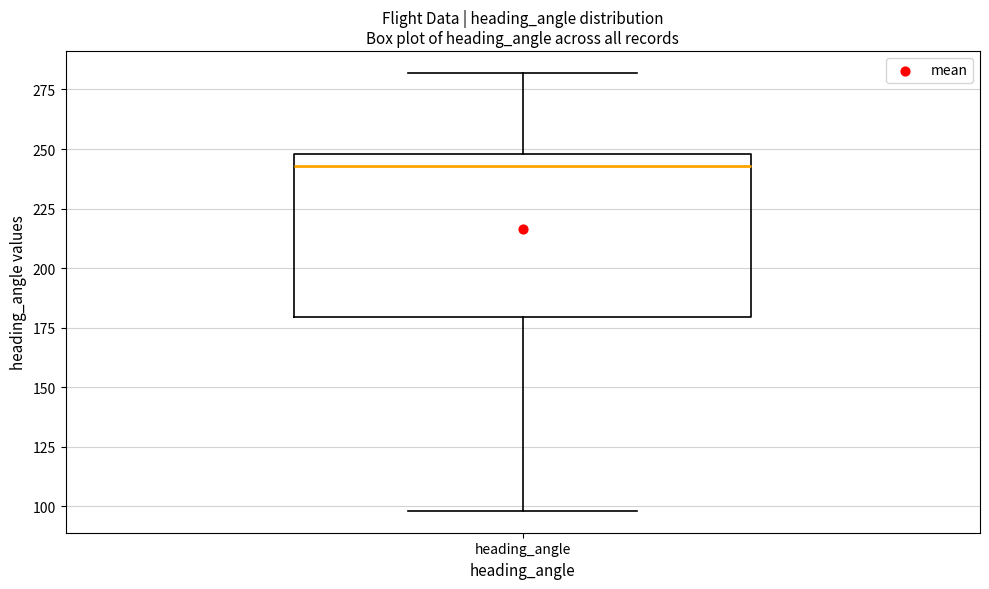

Where does the lower whisker of the box for heading_angle end on the y-axis? The values are not printed on the chart, so give them approximately, as read against the axis.

100